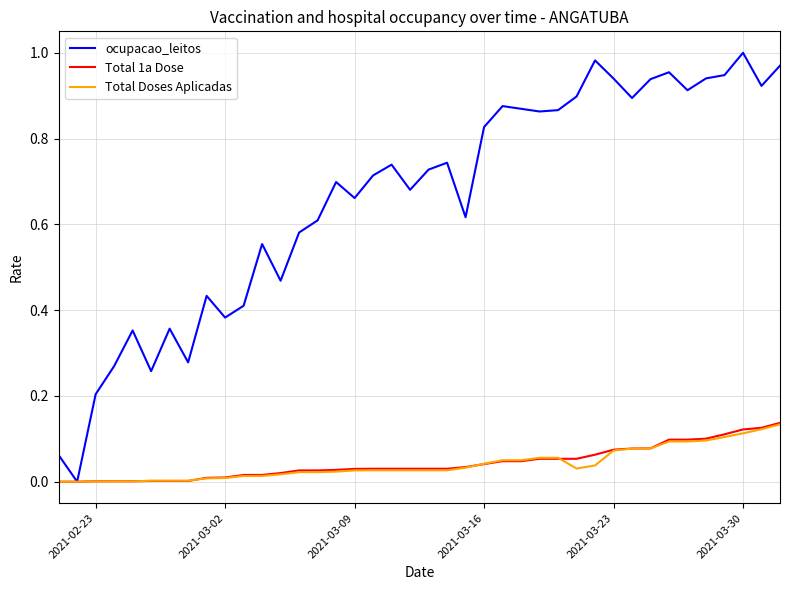

Which series has the largest total across all categories?

ocupacao_leitos